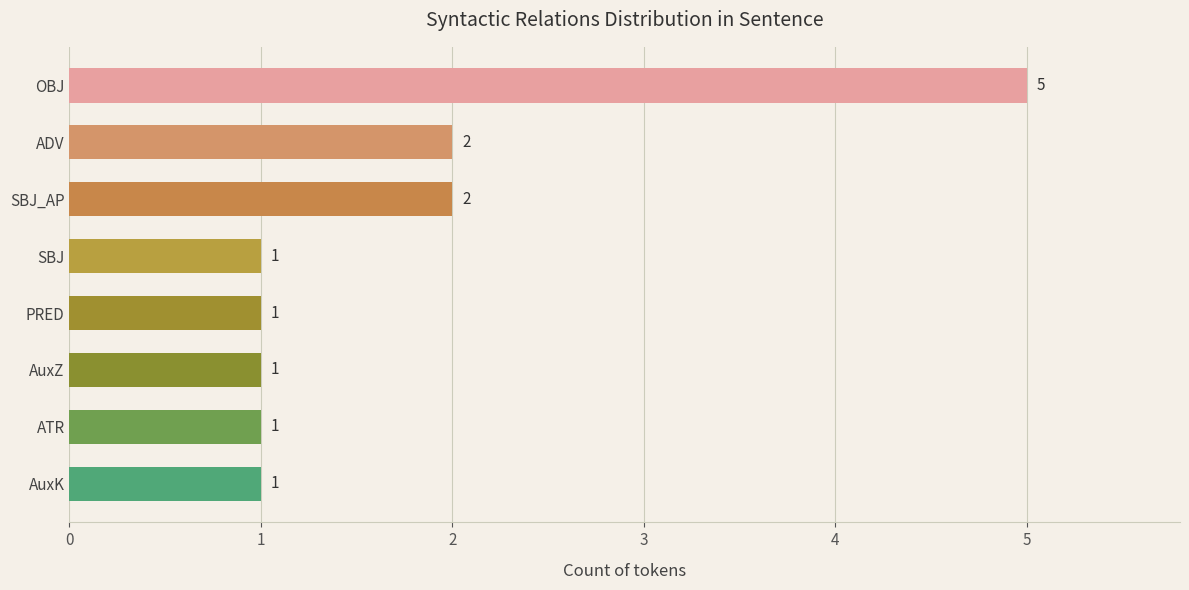

Count the number of data series in this chart.

1